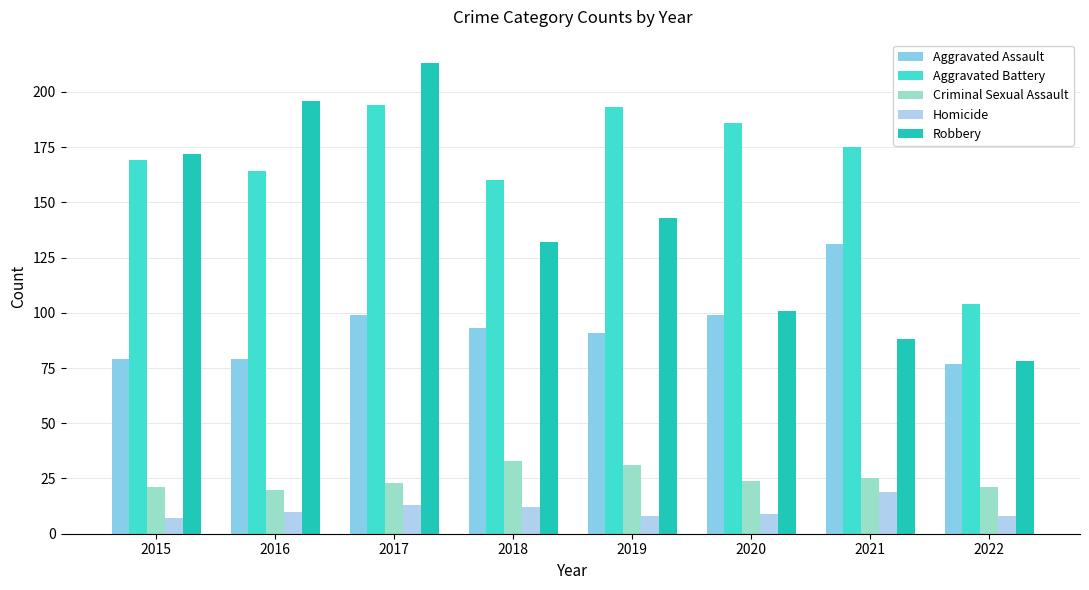

What is the sum of the Homicide values at 2019 and 2017?

21